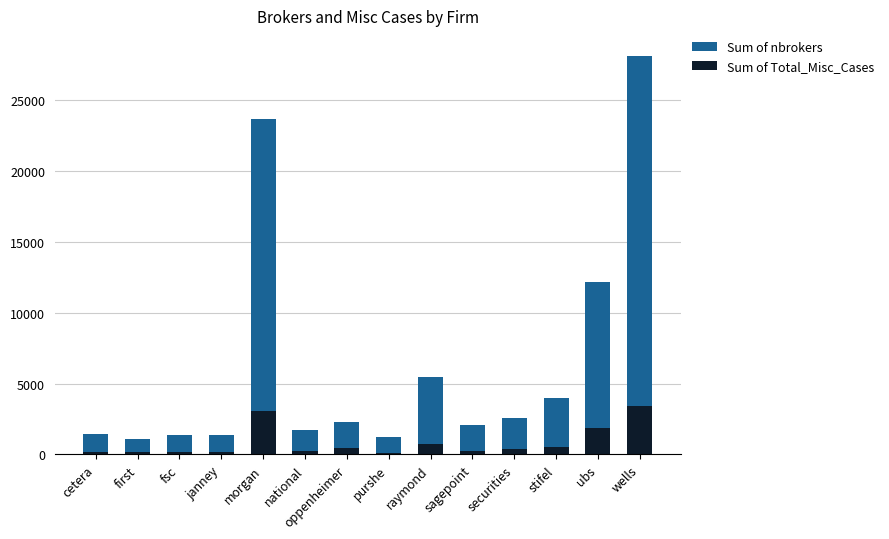

At cetera, list the series in order from largest to smallest.

Sum of nbrokers, Sum of Total_Misc_Cases